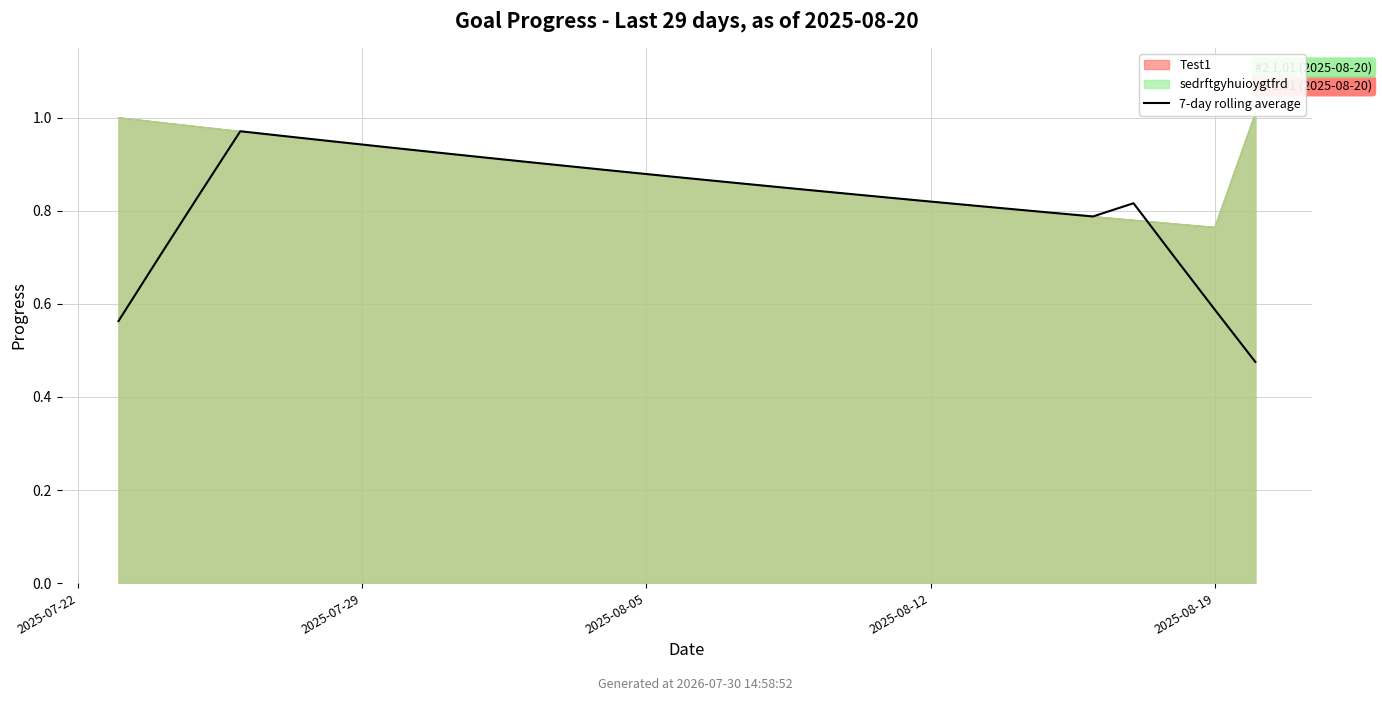

True or false: the data shows 0.7 at 28.

False